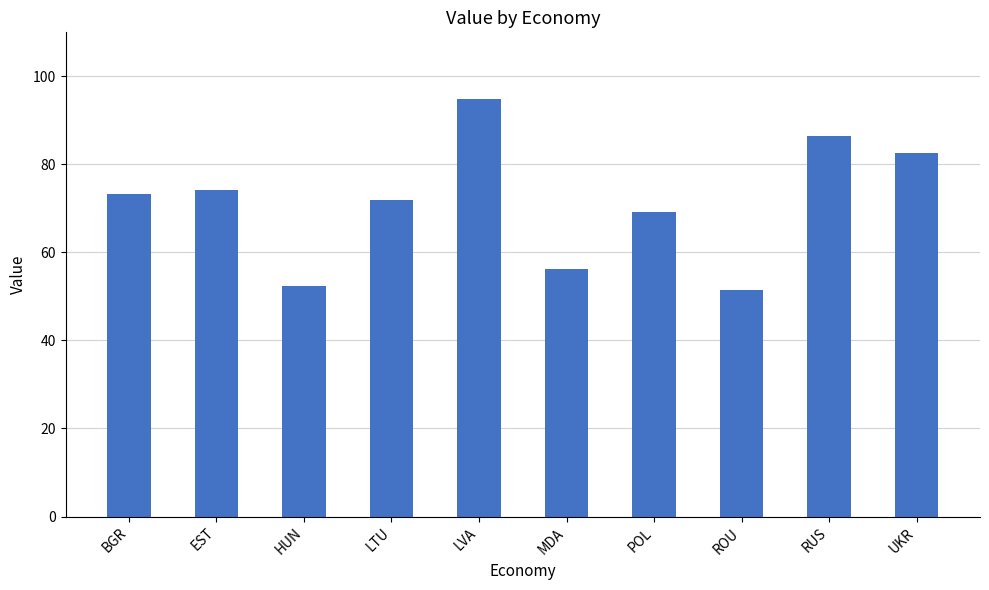

Approximately how many times larger is the value at BGR compared to MDA?

1.3